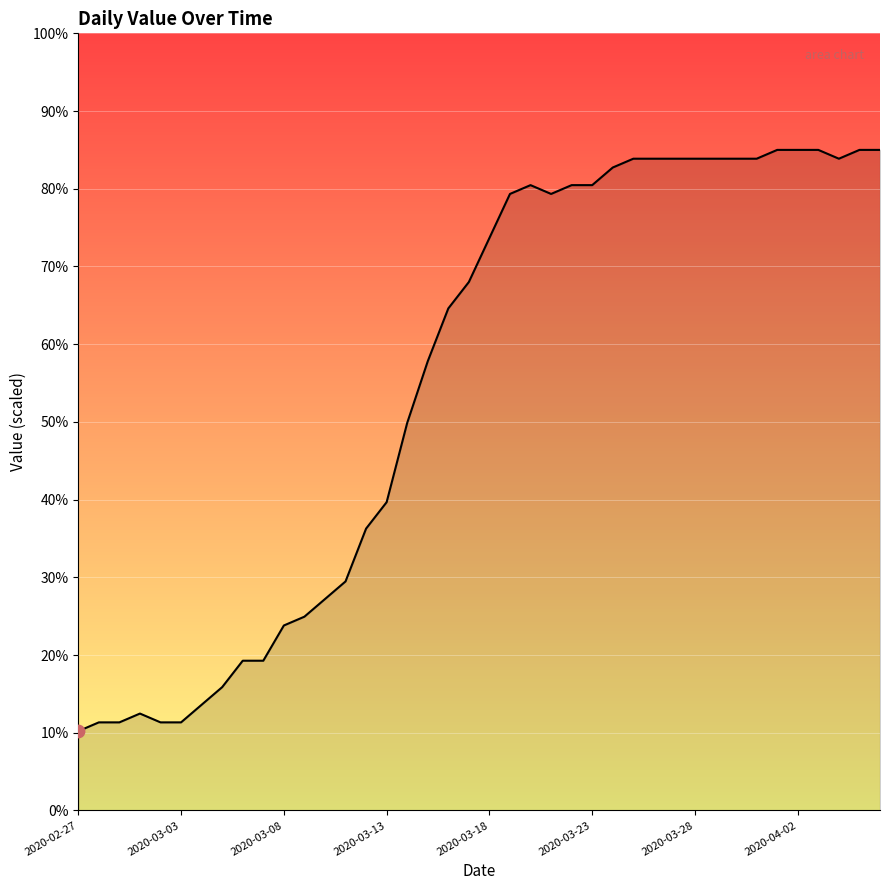

What is the difference between the maximum and minimum values?

74.8